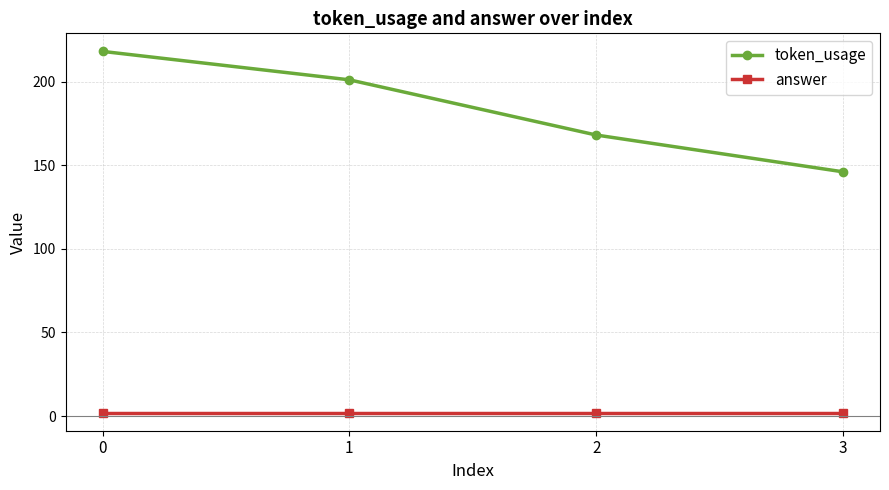

Reading left to right, what are all the values shown in this chart?

token_usage: 0=218	1=201	2=168	3=146
answer: 0=2	1=2	2=2	3=2